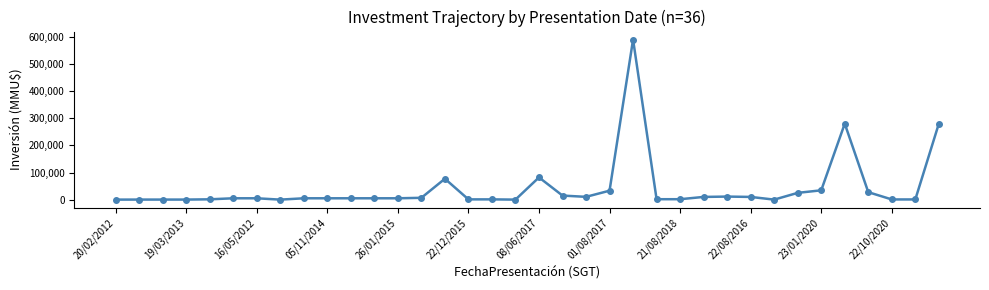

What is the greatest value displayed?

590000